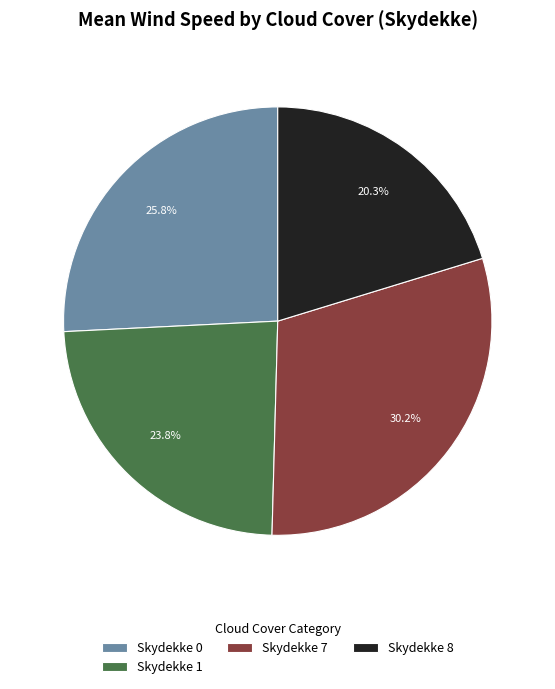

Rank the categories by value from highest to lowest.

Skydekke 7, Skydekke 0, Skydekke 1, Skydekke 8